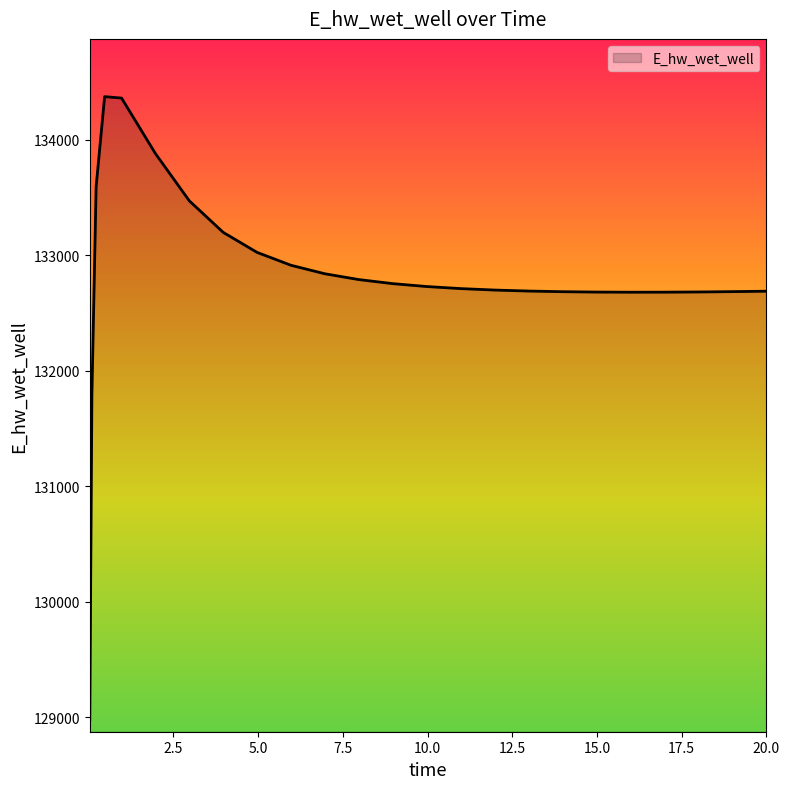

What is the maximum value shown in the chart?

134372.8